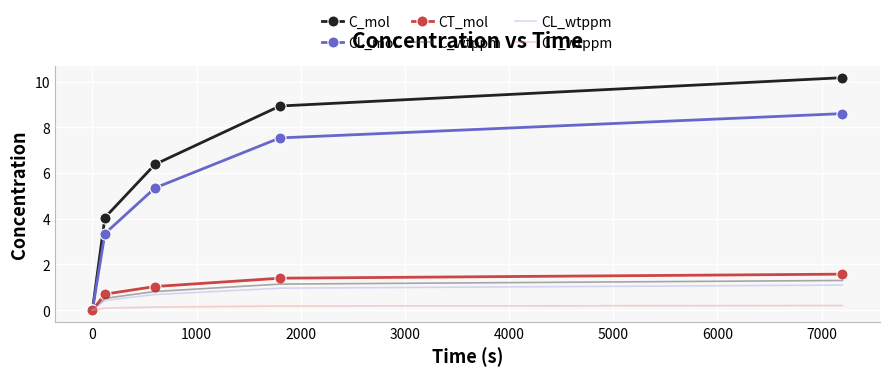

Reading left to right, transcribe all the data shown in this chart.

C_mol: 0.0	4.0	6.4	8.9	10.2
CL_mol: 0.0	3.3	5.3	7.5	8.6
CT_mol: 0.0	0.7	1.0	1.4	1.6
C_wtppm: 0.0	0.5	0.8	1.1	1.3
CL_wtppm: 0.0	0.4	0.7	1.0	1.1
CT_wtppm: 0.0	0.1	0.1	0.2	0.2